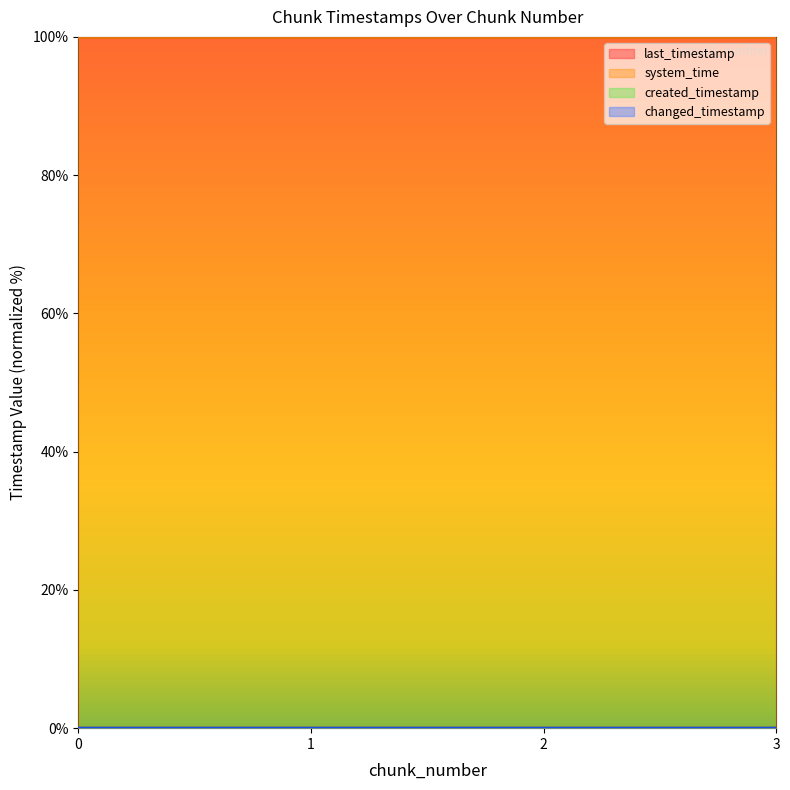

What is the lowest value of the system_time series?

100.0